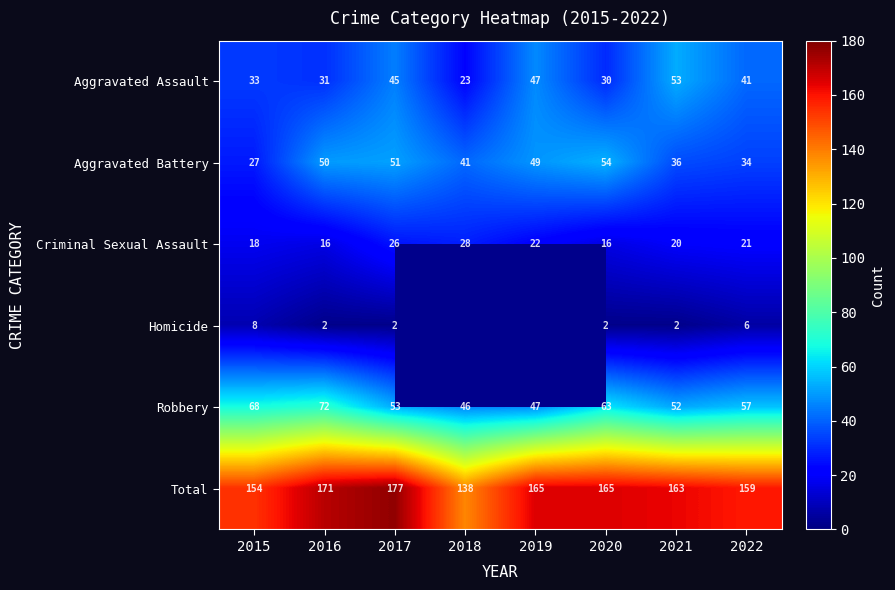

At how many categories does at least one series exceed 138?

7